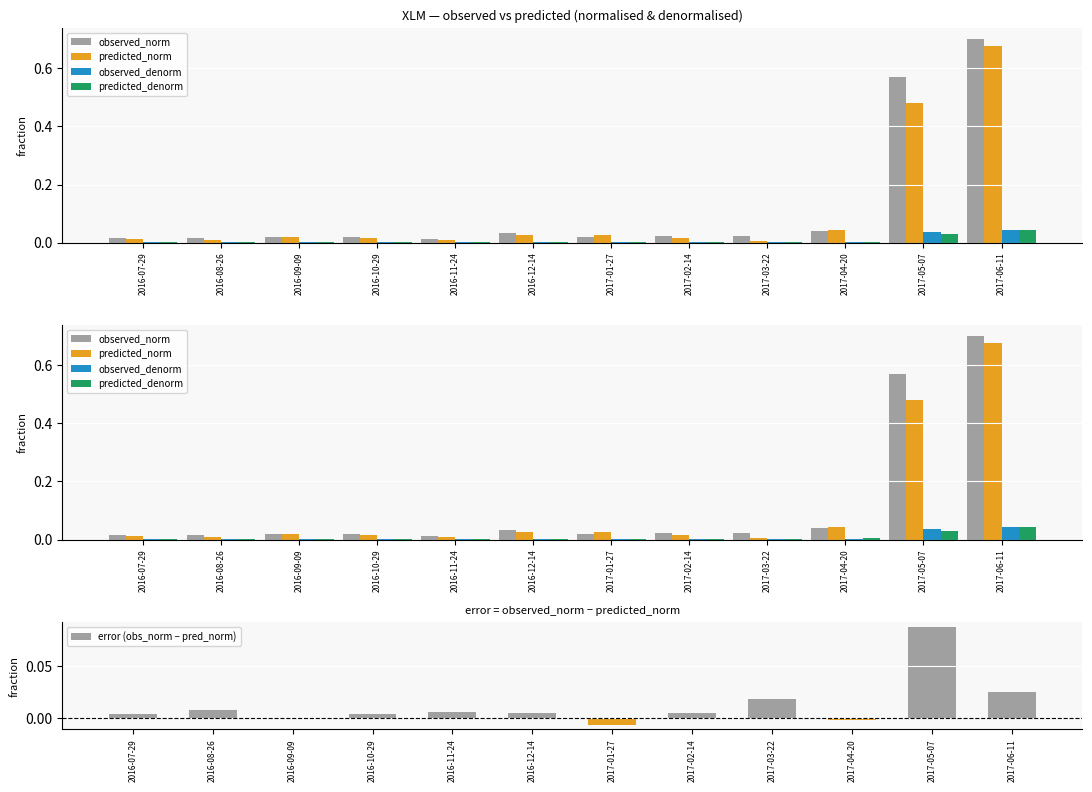

Count the number of data series in this chart.

5